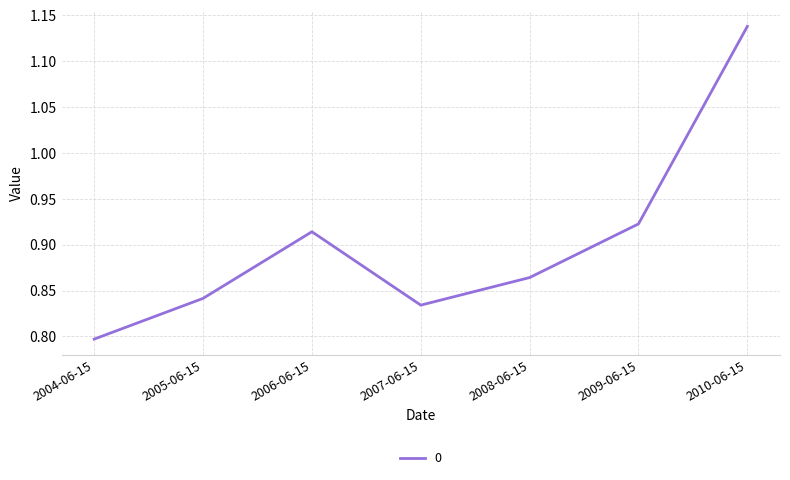

What is the change in value from 2004-06-15 to 2010-06-15?

+0.3